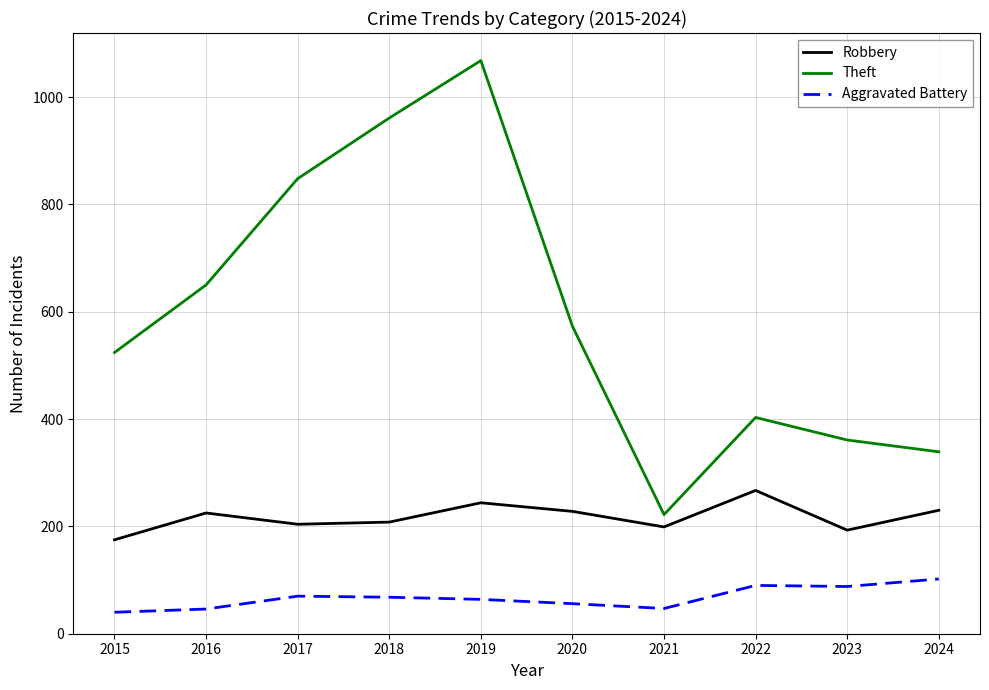

Which series changed the most between 2016 and 2020?

Theft